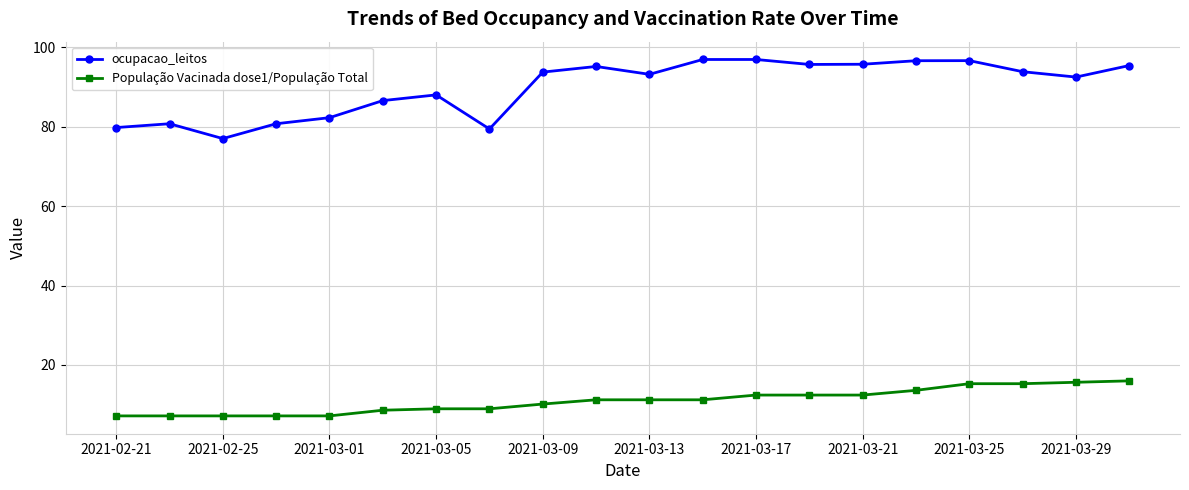

True or false: ocupacao_leitos has more than 2 points higher than both neighbors.

True